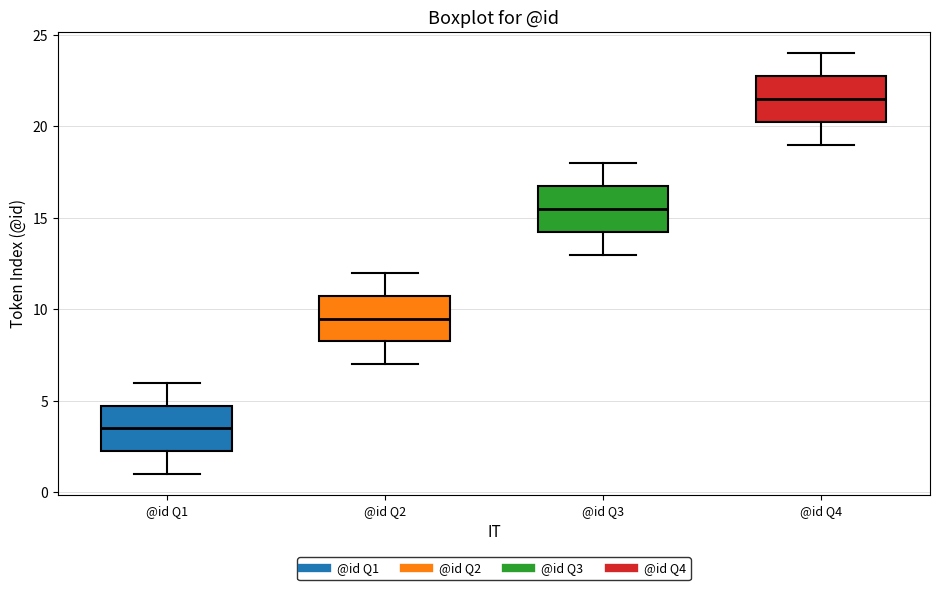

Where does the lower whisker of the box for @id Q2 end on the y-axis? The values are not printed on the chart, so give them approximately, as read against the axis.

7.0